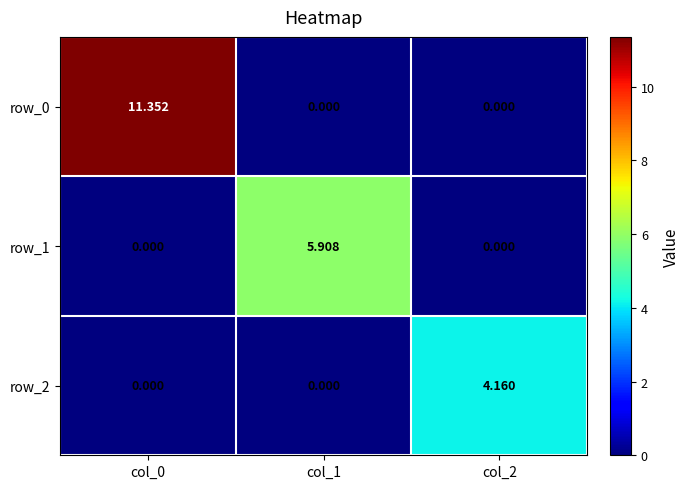

How many positive values does the row_2 series have?

1